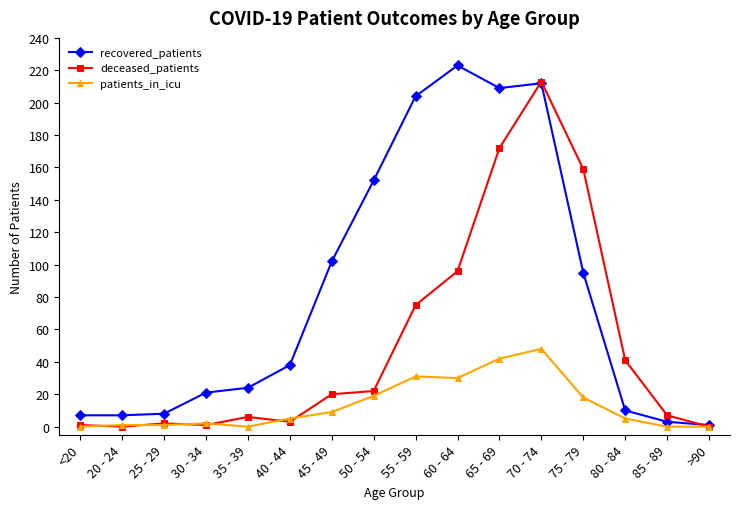

The value of deceased_patients at 20 - 24 is 0. True or false?

True